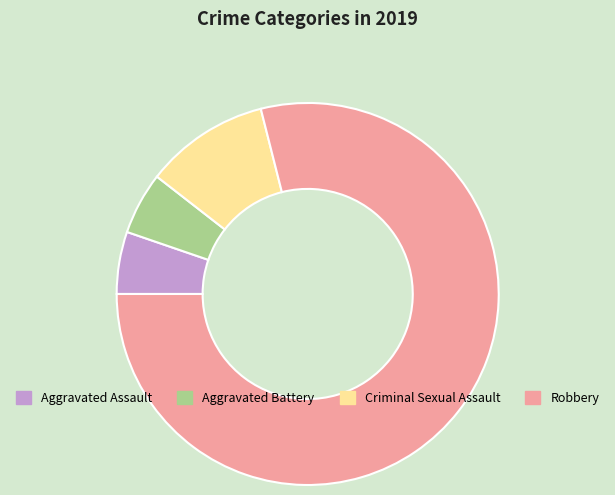

Between Criminal Sexual Assault and Aggravated Assault, which is larger?

Criminal Sexual Assault